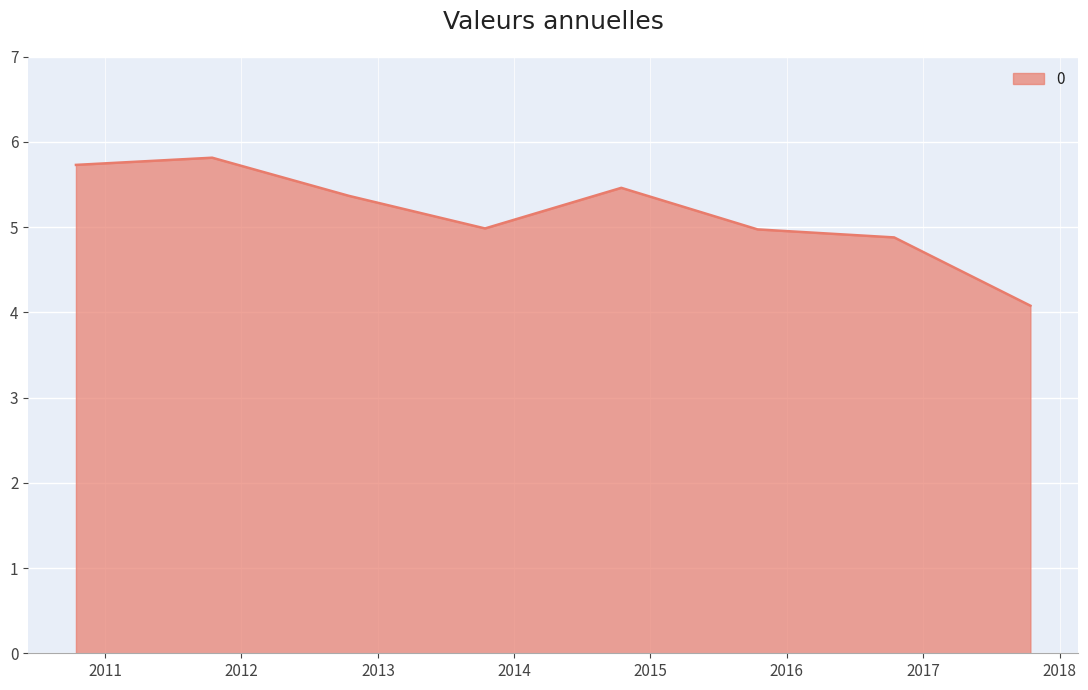

True or false: there are more than 0 points higher than both neighbors.

True